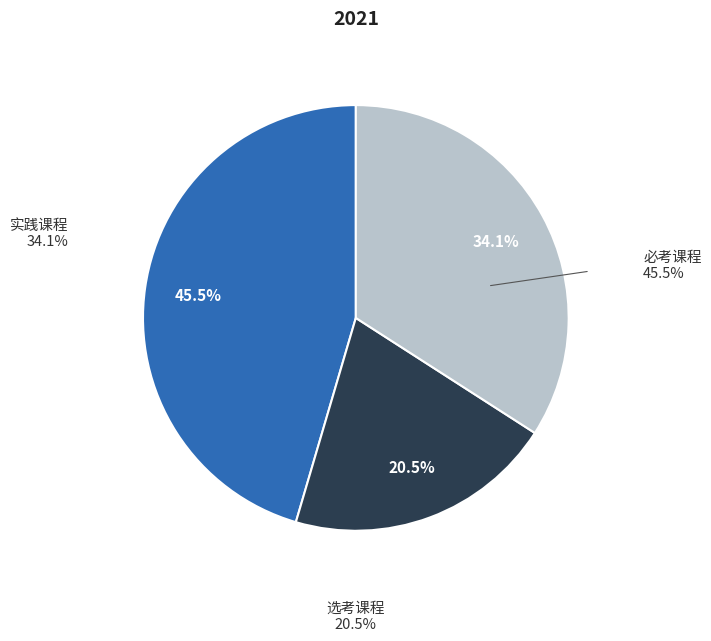

Is there a majority slice in this chart?

No